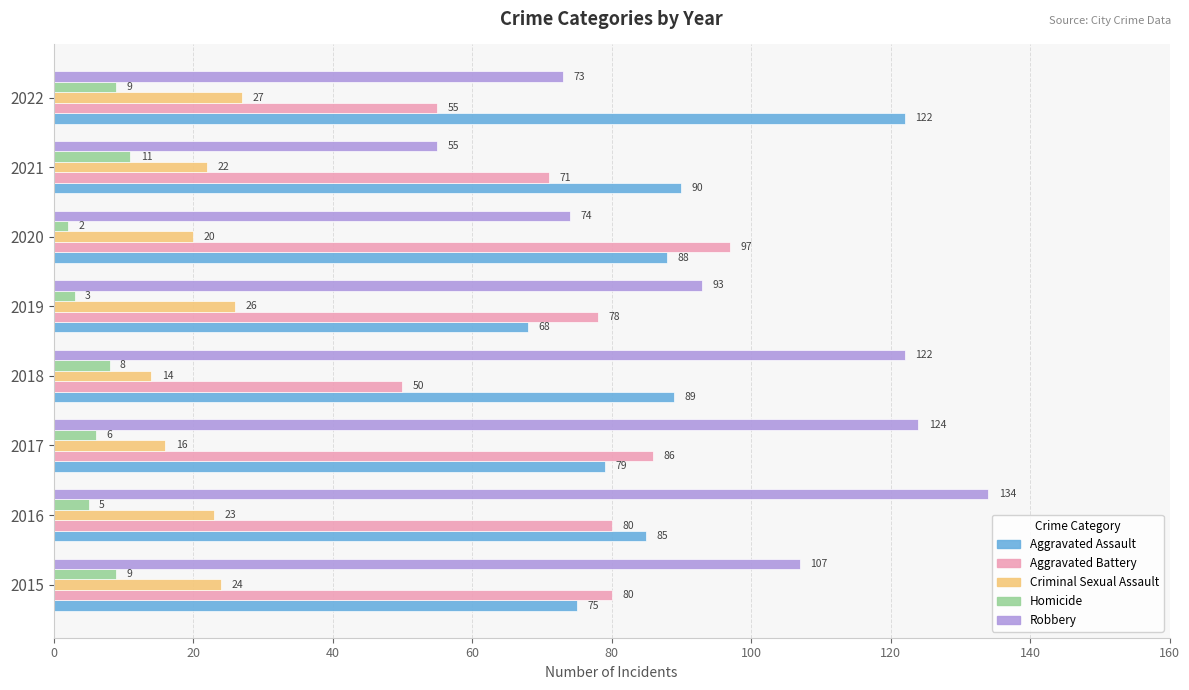

At which label is Criminal Sexual Assault closest to 20?

2020